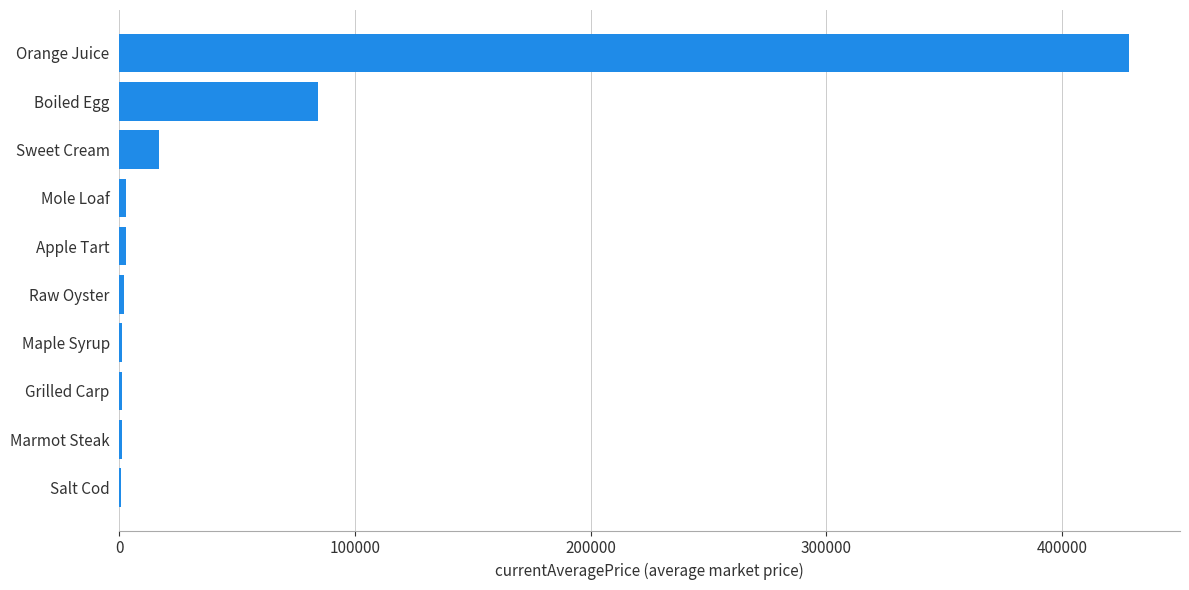

True or false: the data shows 16734.0 at Sweet Cream.

True